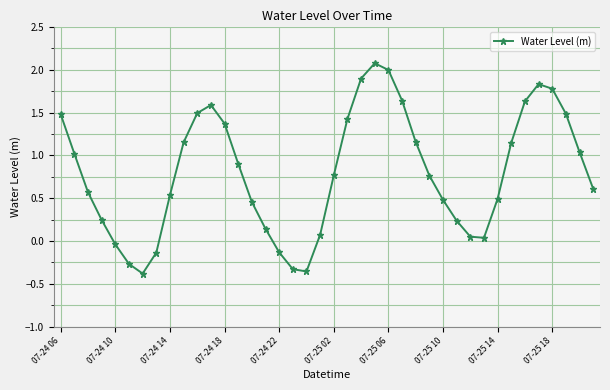

True or false: the data has more than 1 interior local peaks.

True